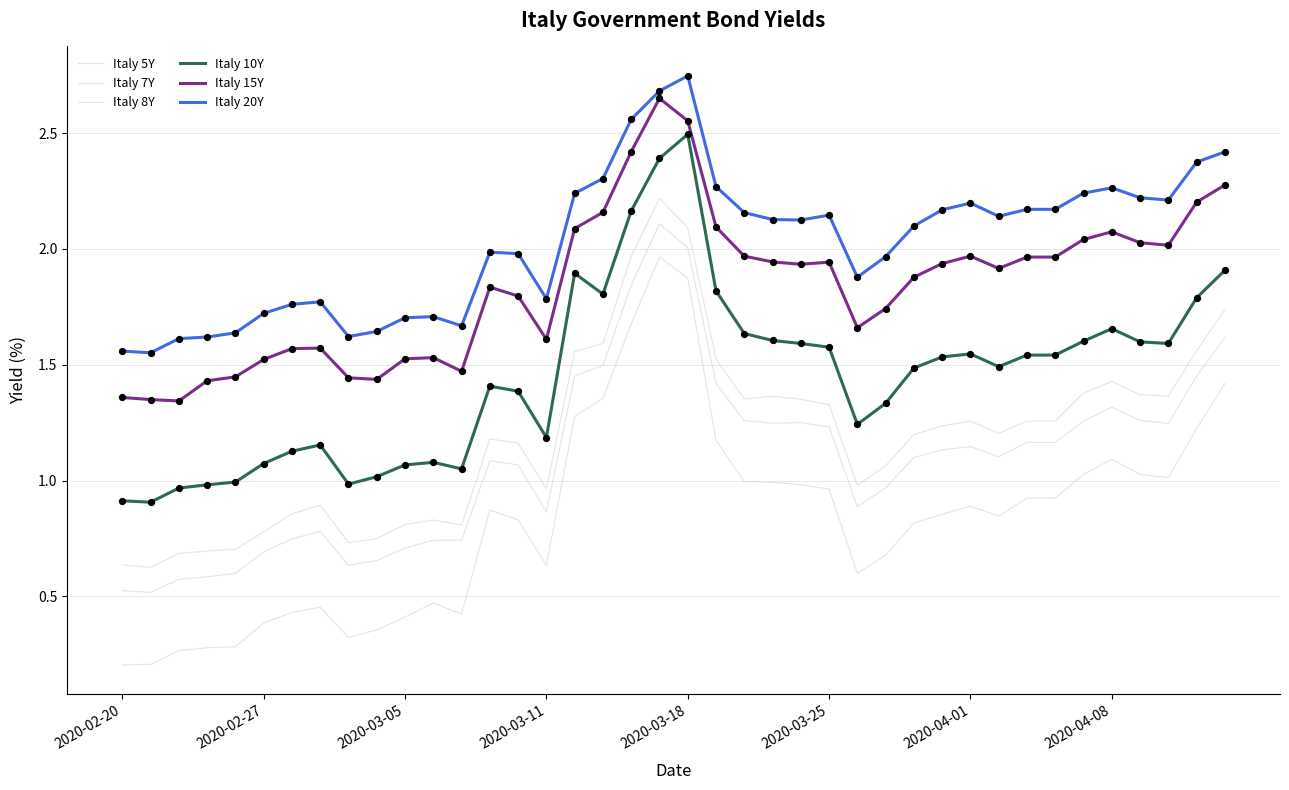

At which category is the sum across all series the highest?

19